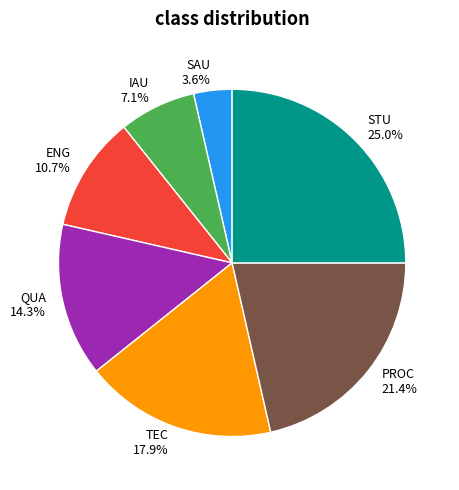

What is the ratio of the value at TEC to the value at ENG?

1.7